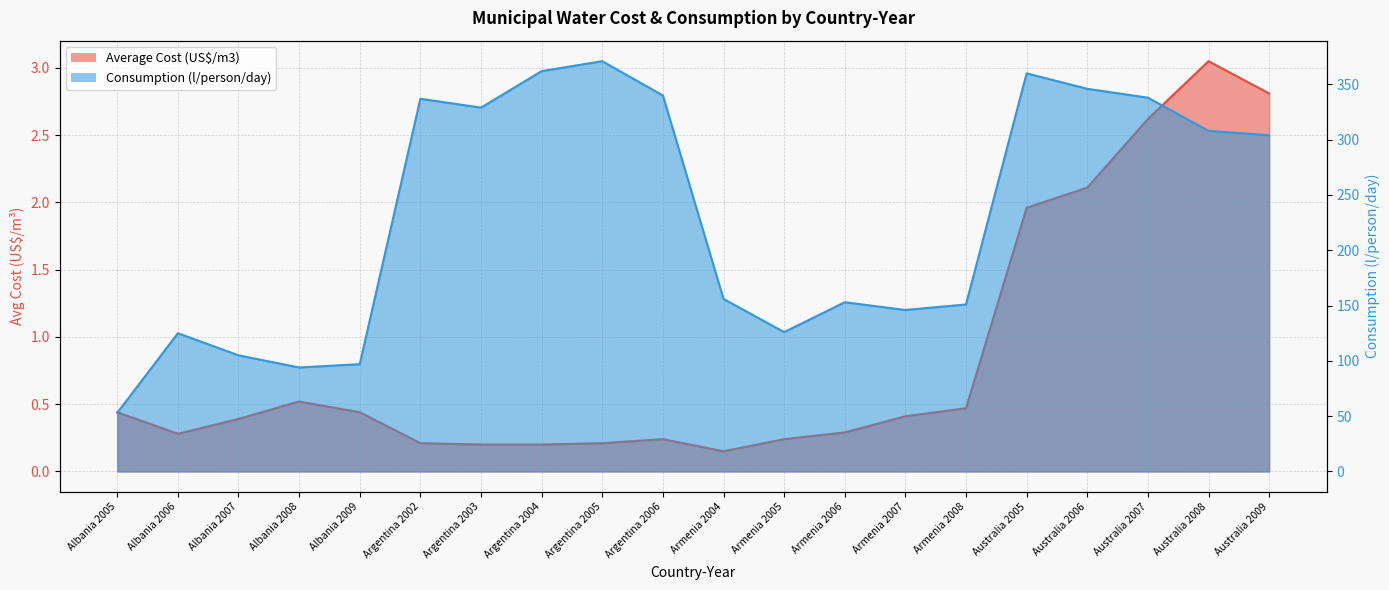

In Average Cost (US$/m3), how many points are higher than both neighbors (excluding endpoints)?

3